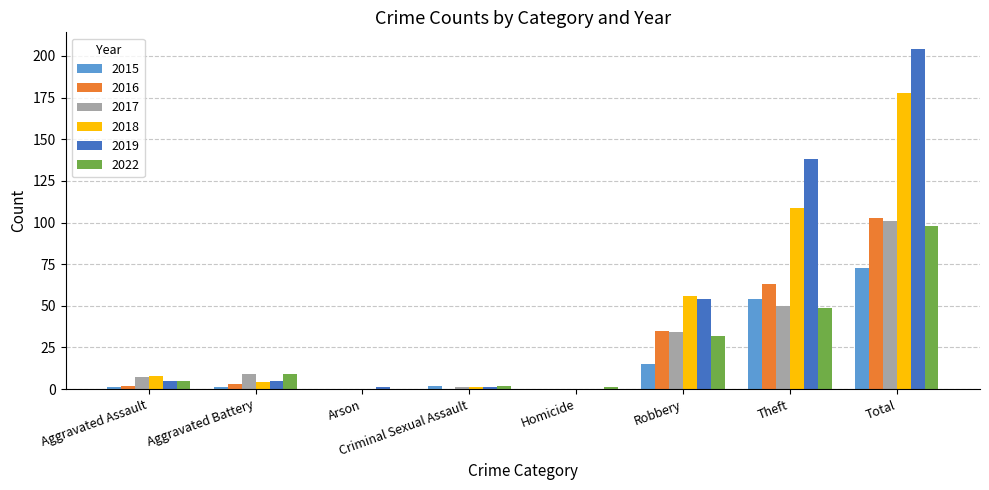

Count the number of data series in this chart.

6